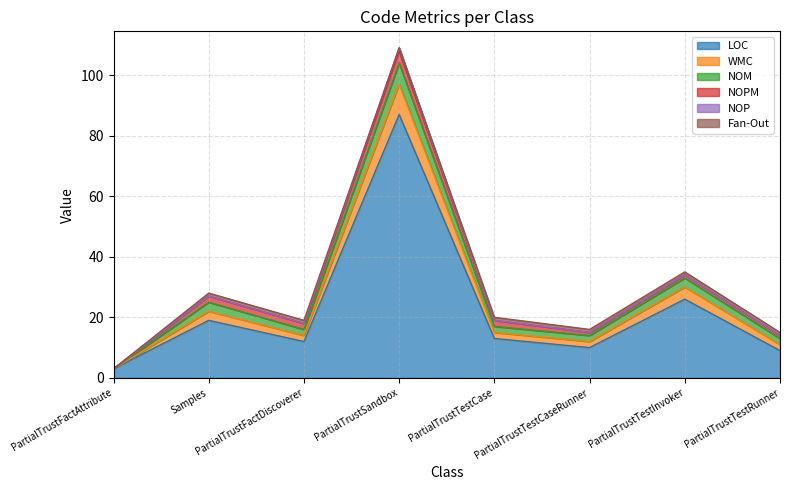

At PartialTrustSandbox, list the series in order from largest to smallest.

LOC, WMC, NOM, NOPM, NOP, Fan-Out